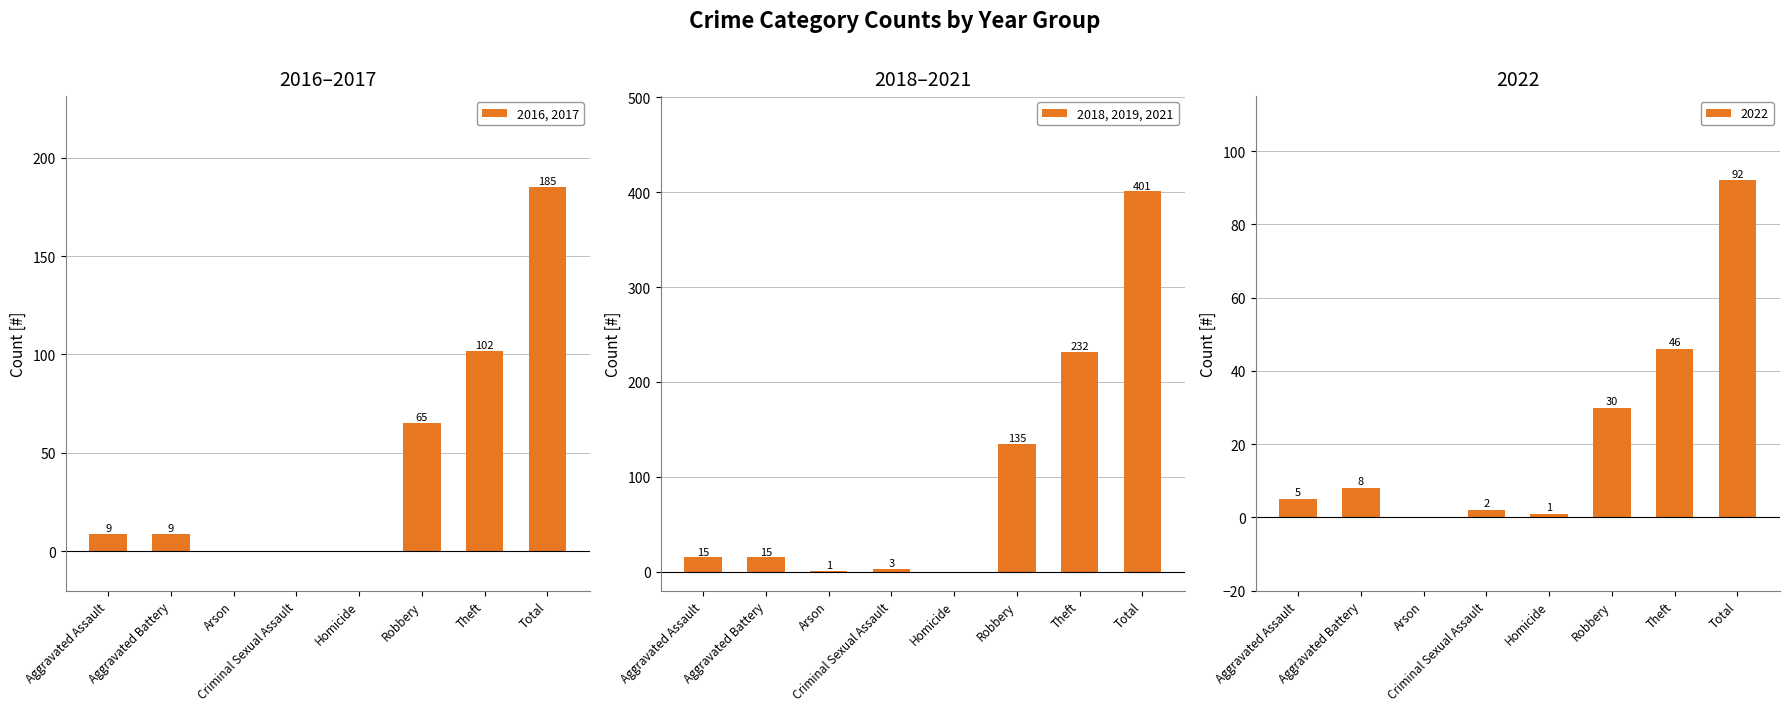

Where does the 2018, 2019, 2021 series first go above 15?

Robbery